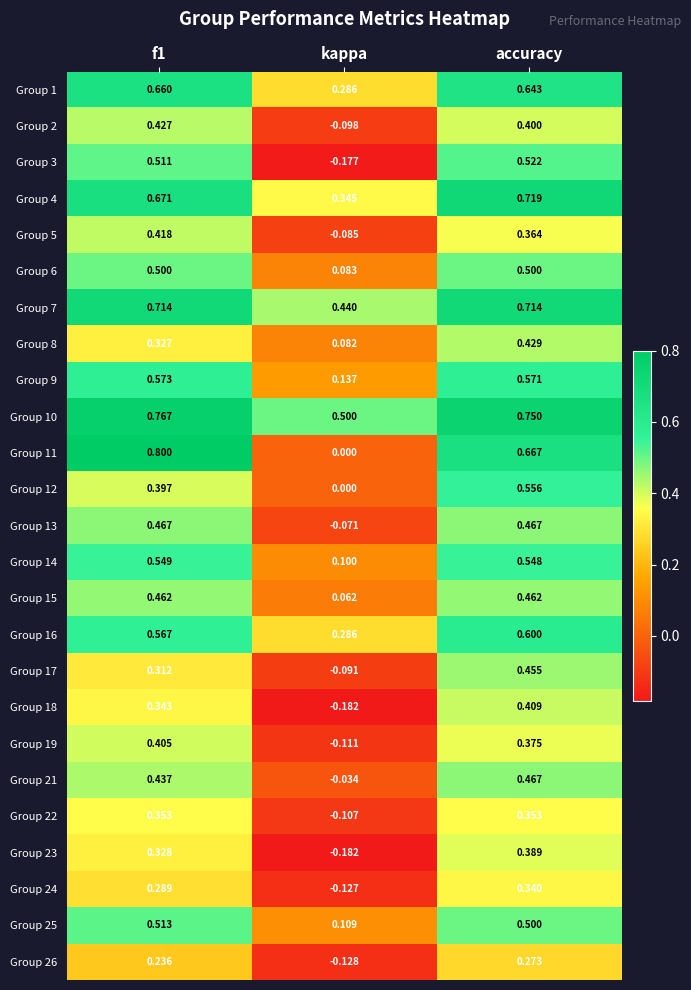

Is the value of Group 8 at accuracy greater than the value of Group 12 at kappa?

Yes